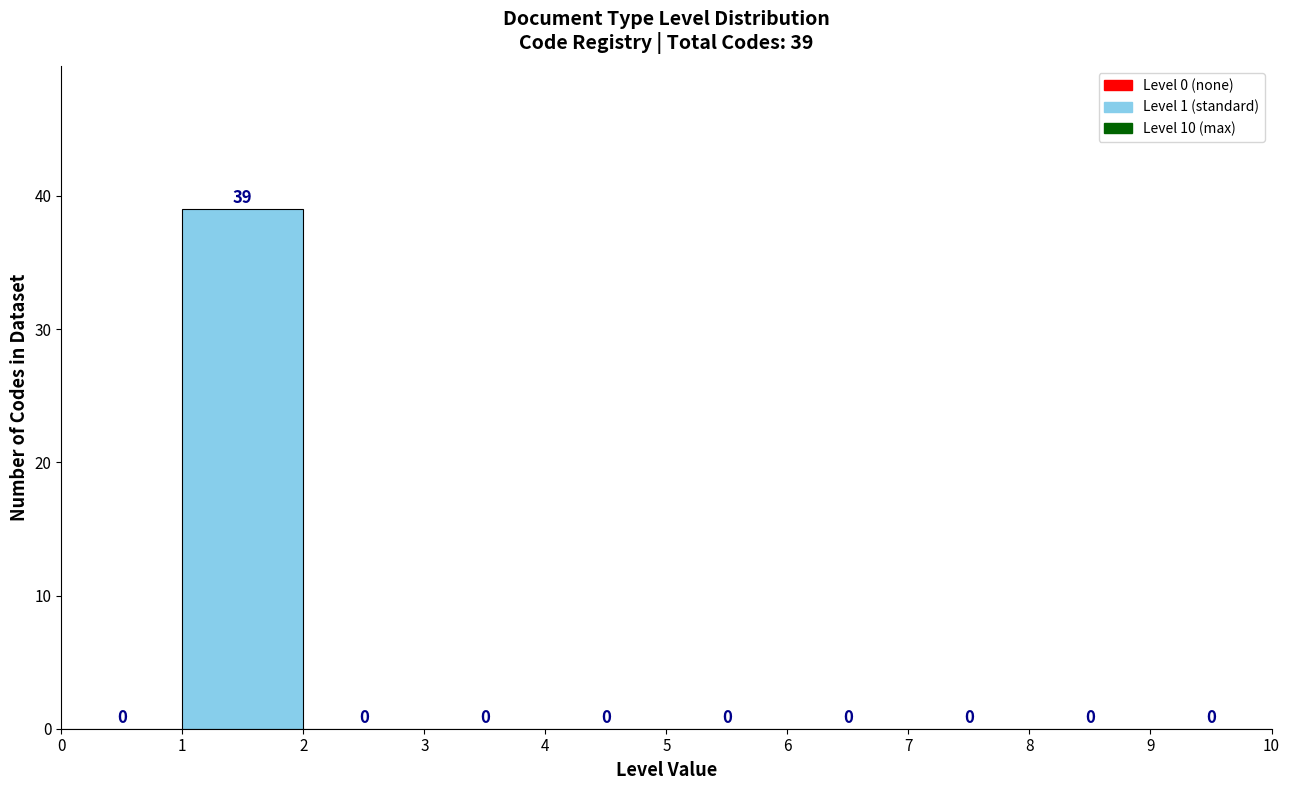

Which range on the x-axis has the tallest bar?

1 to 2